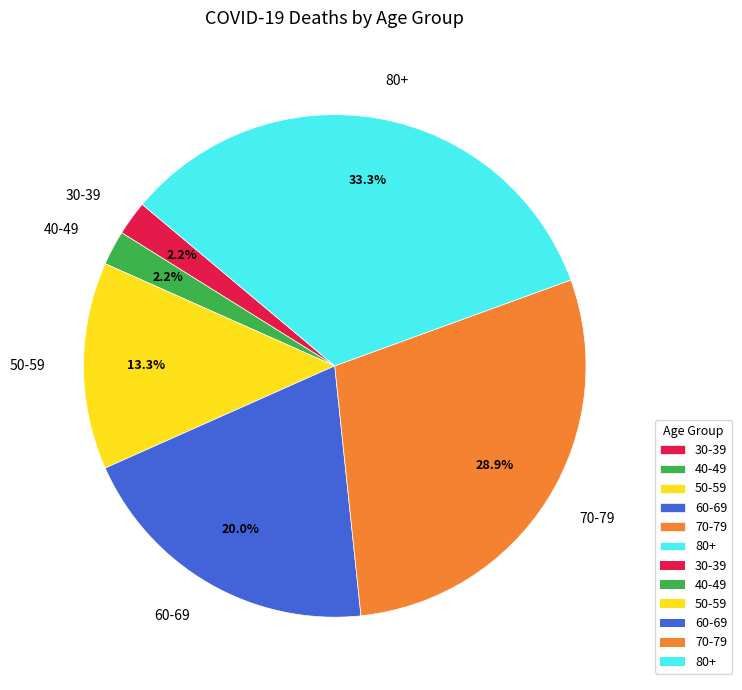

Count the number of slices in the pie.

6